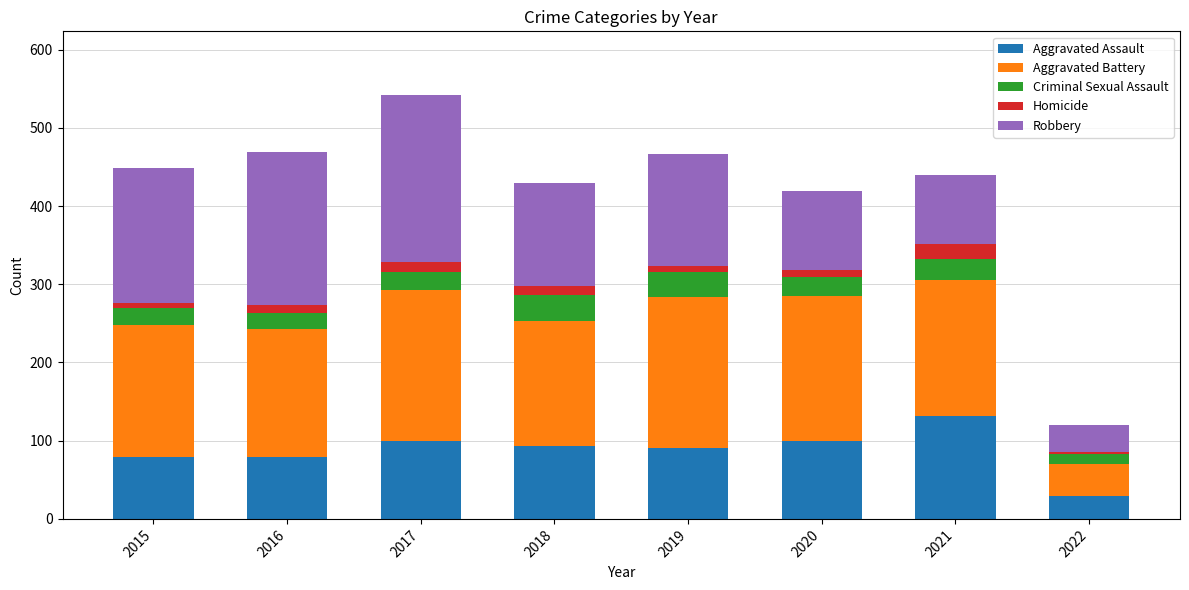

At which label does Aggravated Assault reach its minimum?

2022